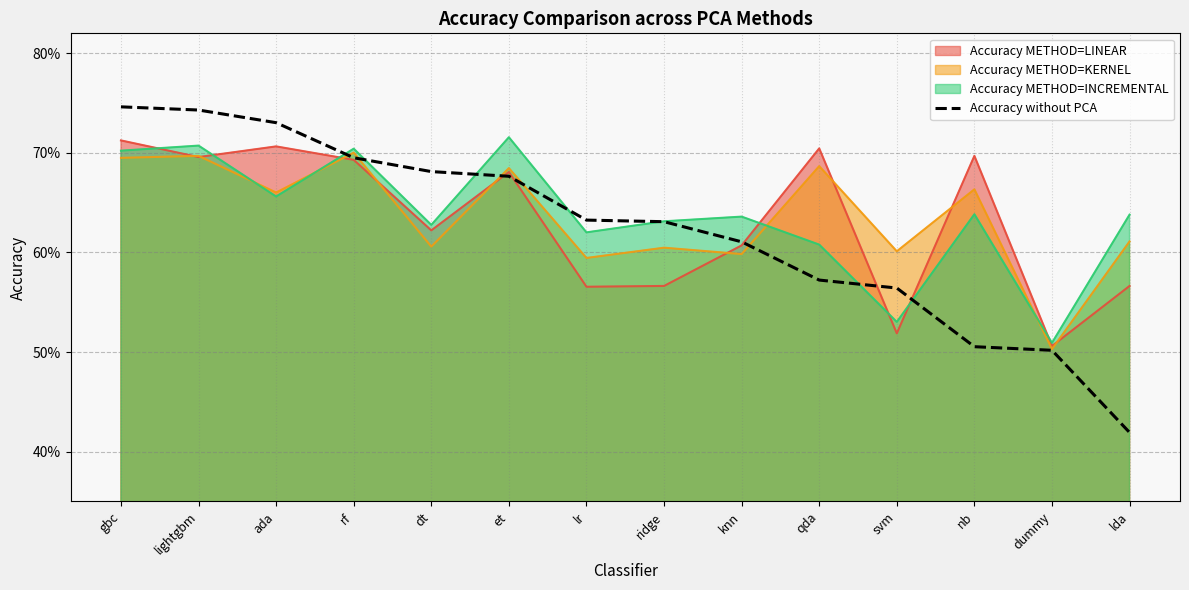

Does the chart display data point markers on the line(s)?

No